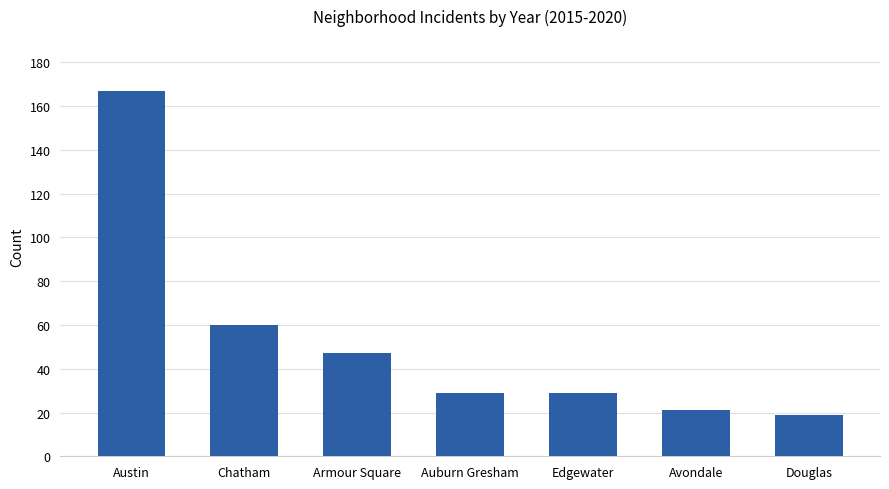

What is the difference between the maximum and second lowest values?

146